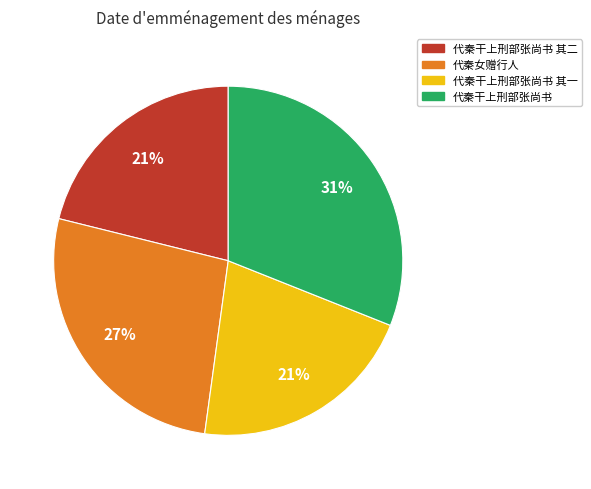

How many slices are in this pie chart?

4